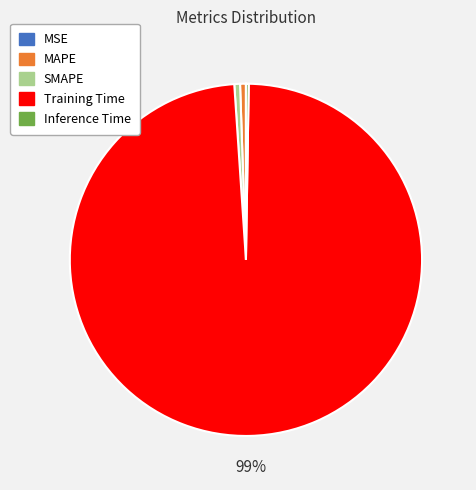

Which slice is the largest?

Training Time